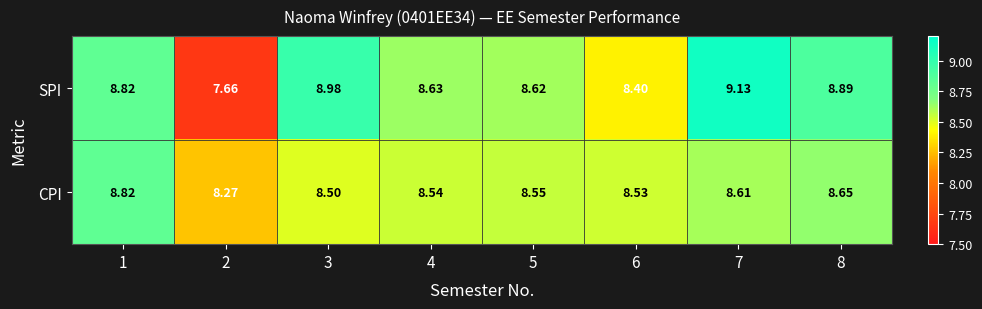

Which series changed the most between 4 and 8?

SPI